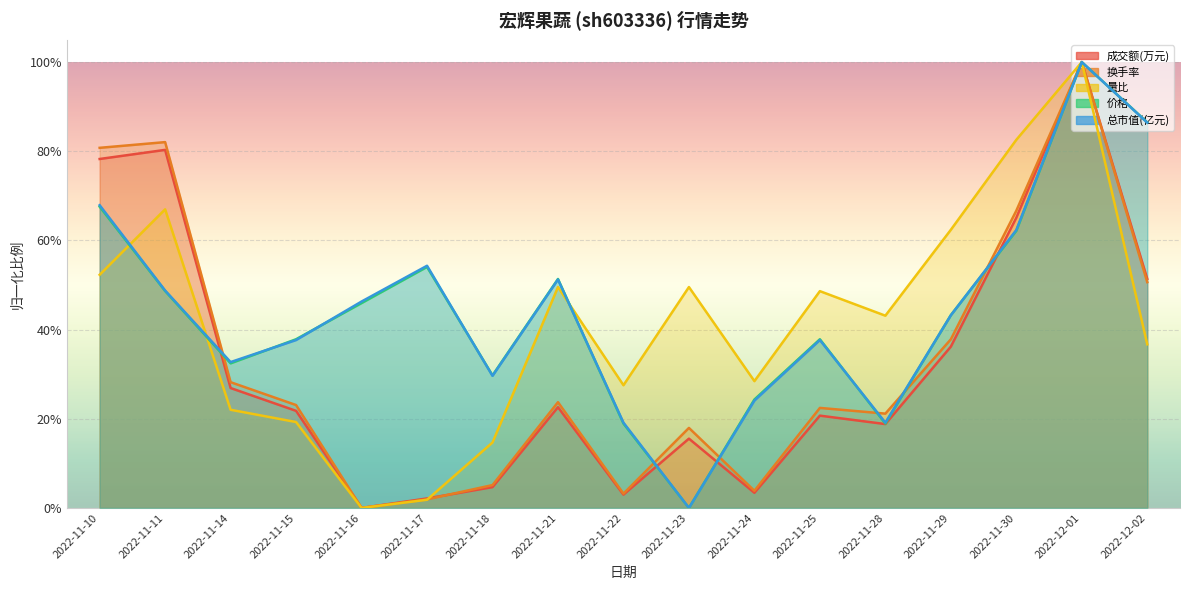

How many data points in 换手率 are above 0?

16